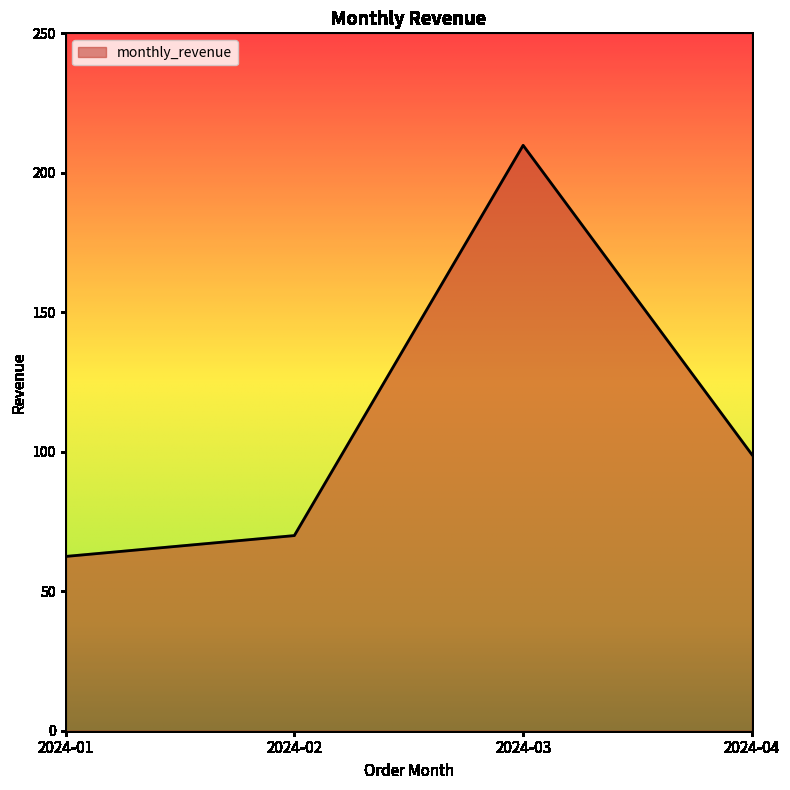

Rank the categories by value from highest to lowest.

2024-03, 2024-04, 2024-02, 2024-01